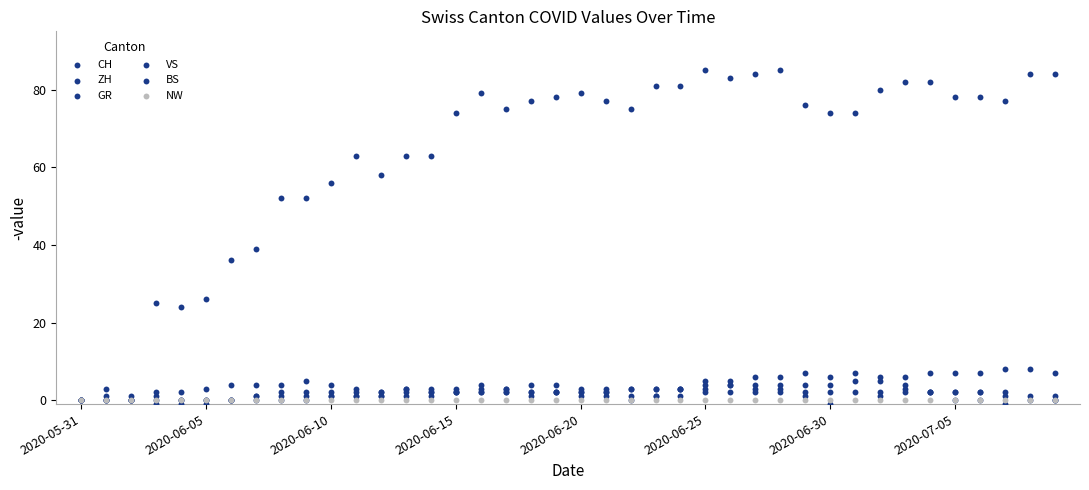

Which series has the largest total across all categories?

CH